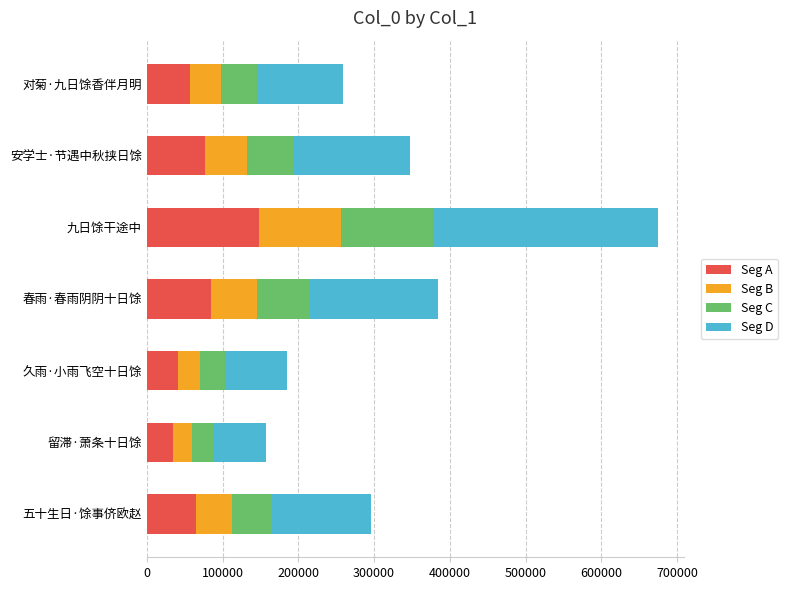

What is the difference between the maximum and second lowest values in the Seg A series?

107803.3